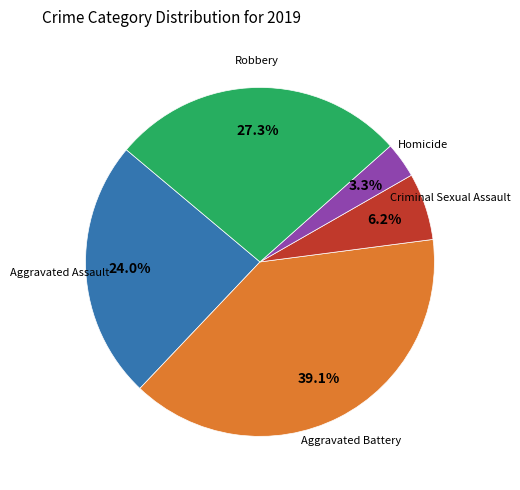

How many slices are in this pie chart?

5